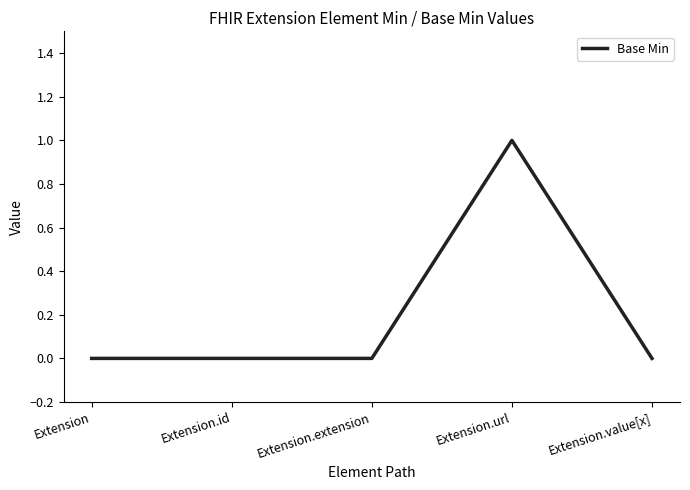

Reading left to right, list all the values displayed in this chart.

0	0	0	1	0